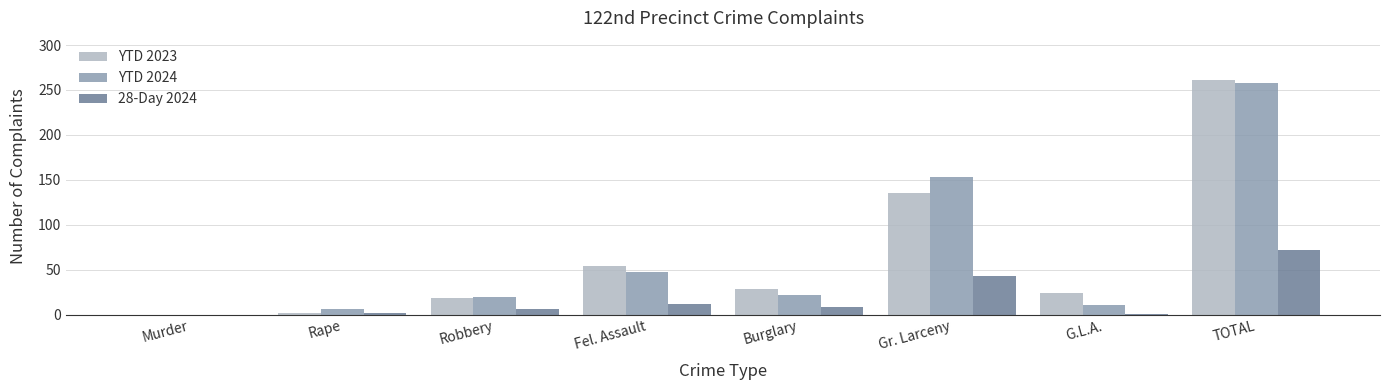

Is it true that YTD 2023 equals 135 at Gr. Larceny?

True